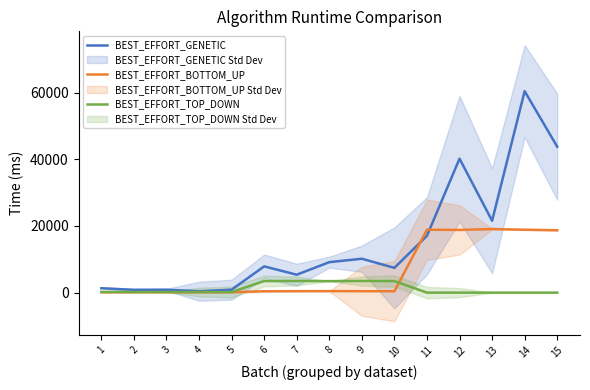

Is it true that BEST_EFFORT_TOP_DOWN equals 6186 at 9?

False